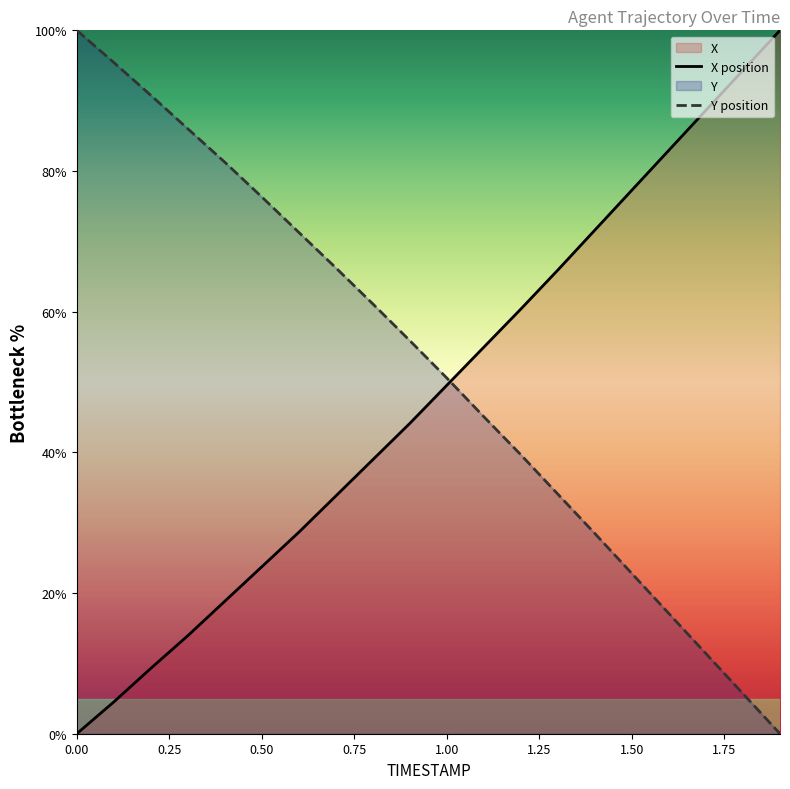

What is the label of the 3rd point from the right?

17